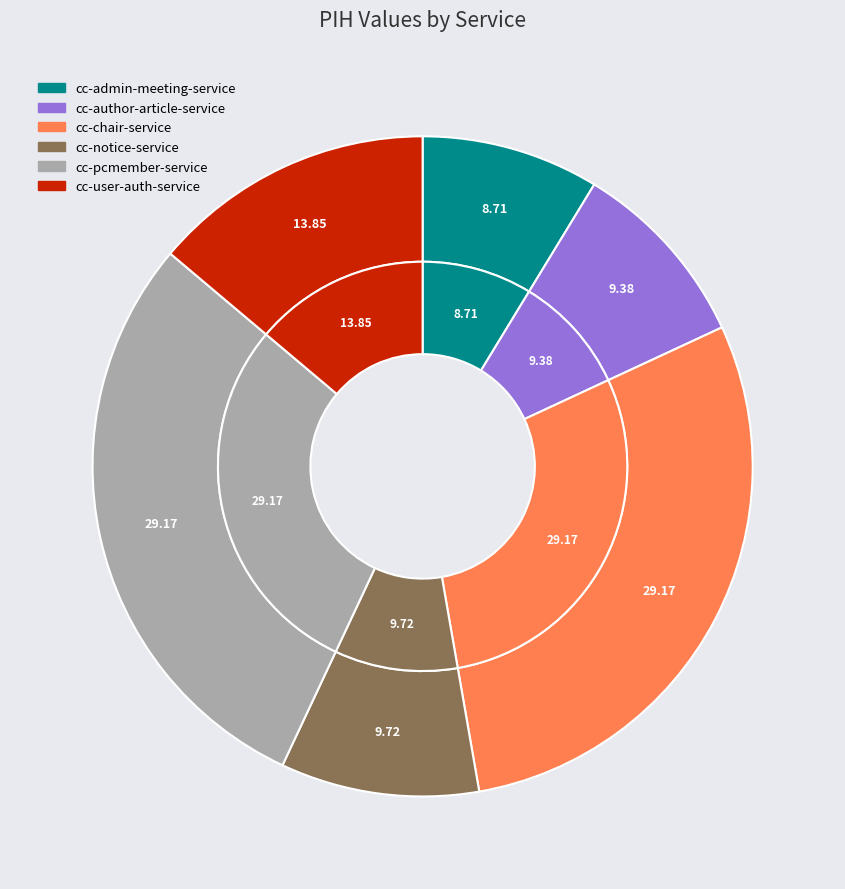

What percentage is the cc-chair-service slice, to the nearest percent?

29%